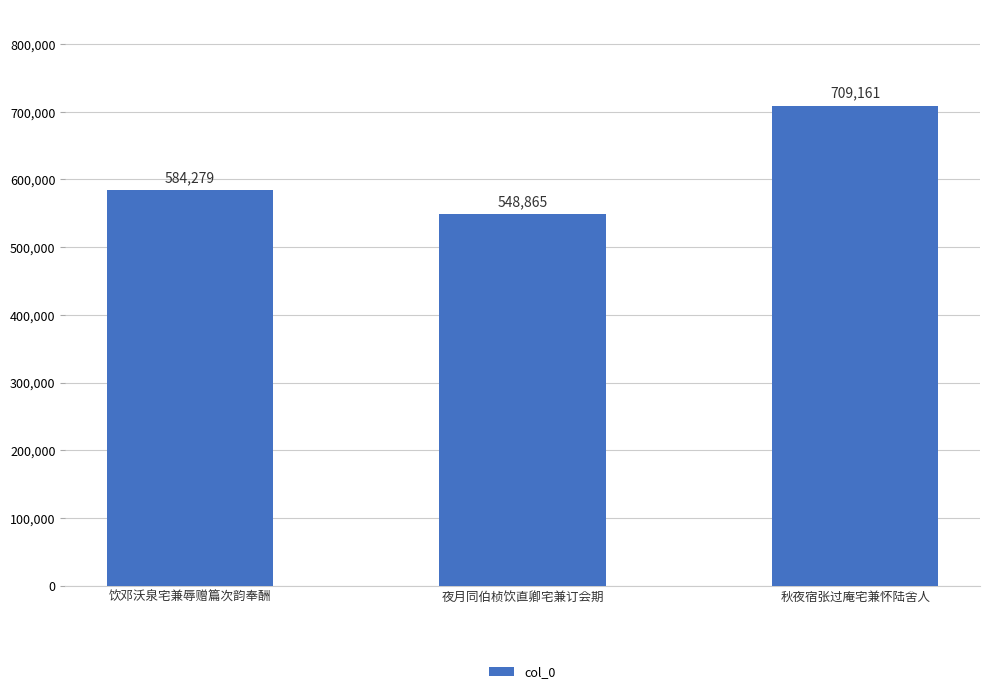

What is the sum of all values?

1842305